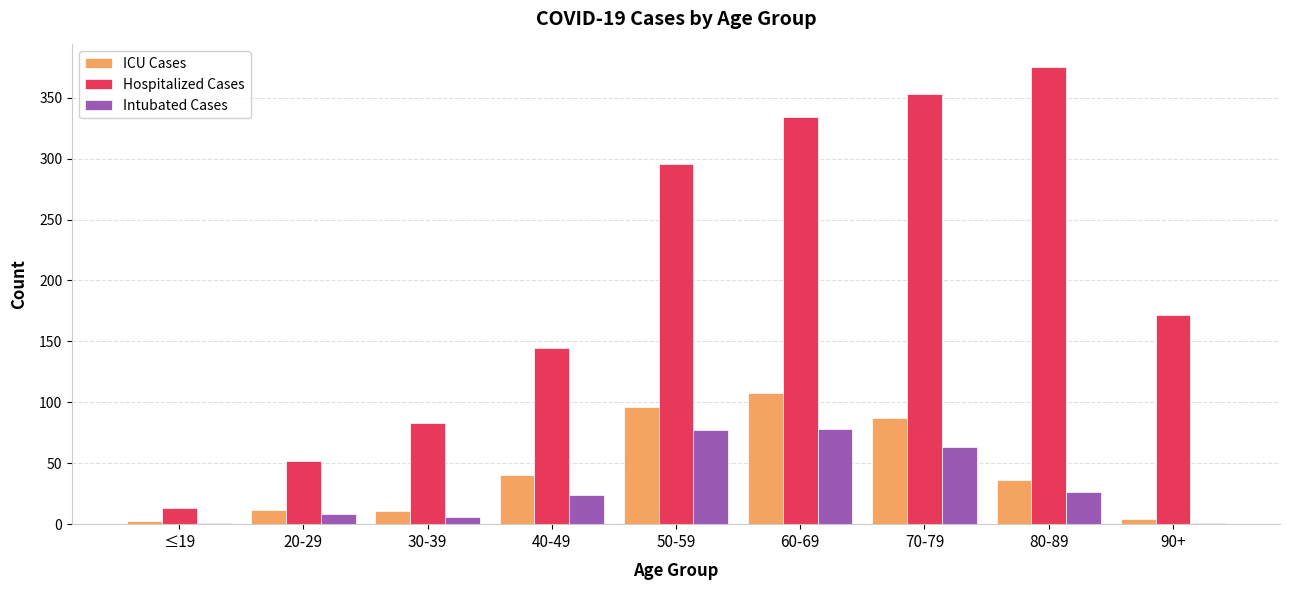

What is the difference between the ICU Cases values at 70-79 and 60-69?

21